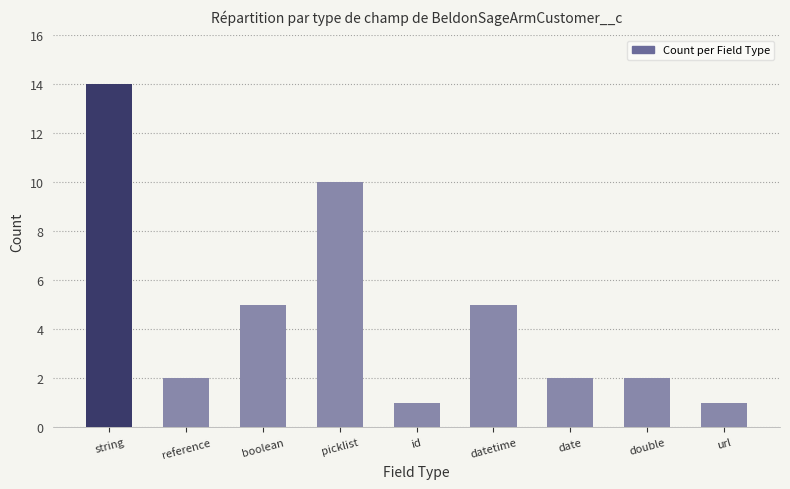

Reading left to right, what are all the values shown in this chart?

string=14	reference=2	boolean=5	picklist=10	id=1	datetime=5	date=2	double=2	url=1